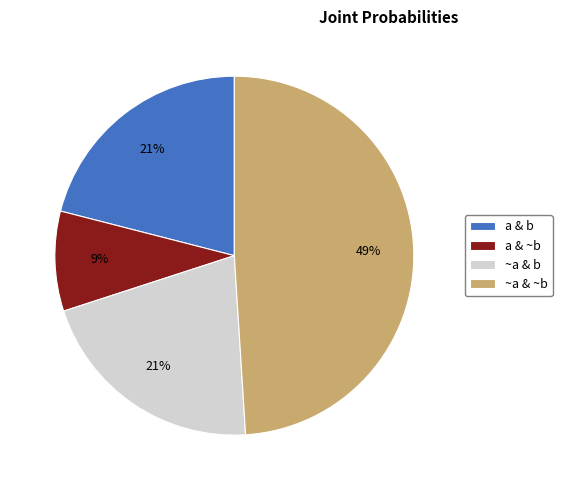

Is there a majority slice in this chart?

No